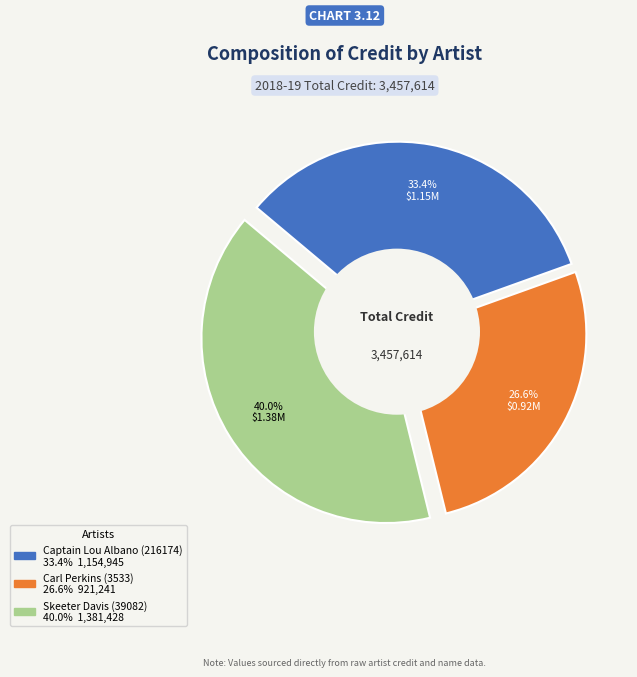

How many segments does this pie chart have?

3